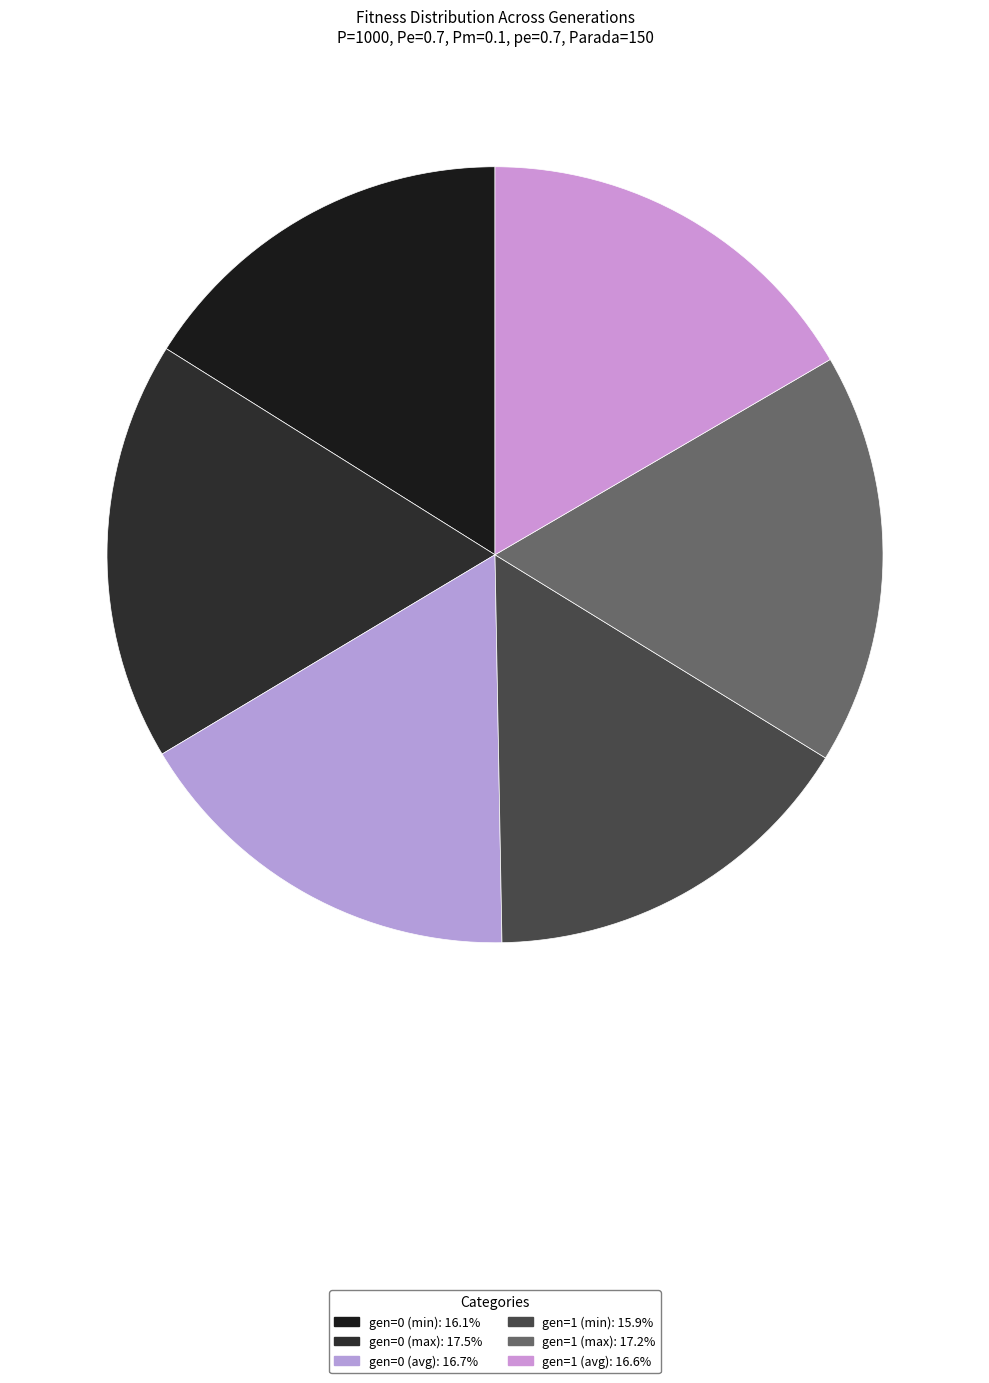

How many segments does this pie chart have?

6